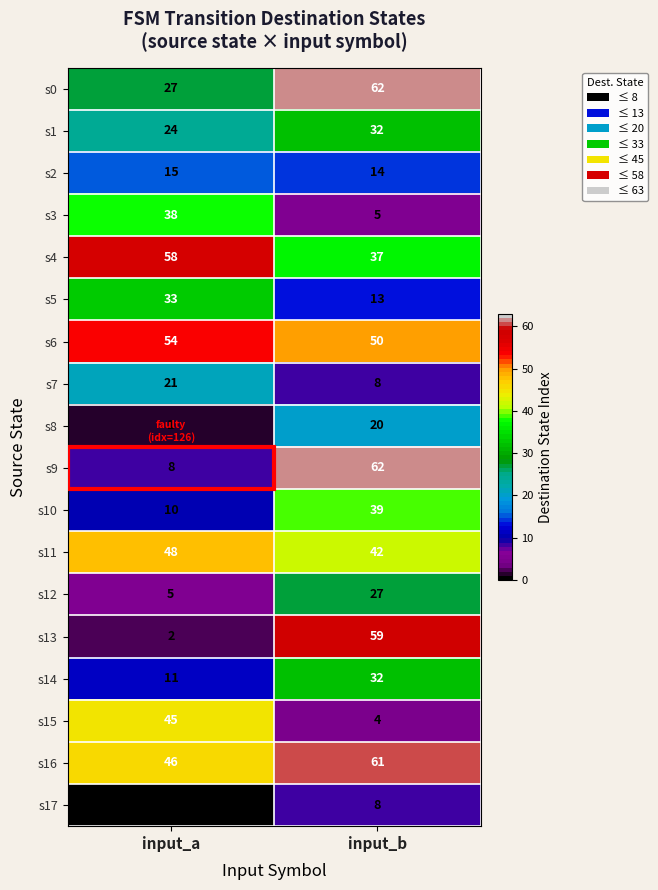

True or false: s10 has a value of 11 at input_b.

False